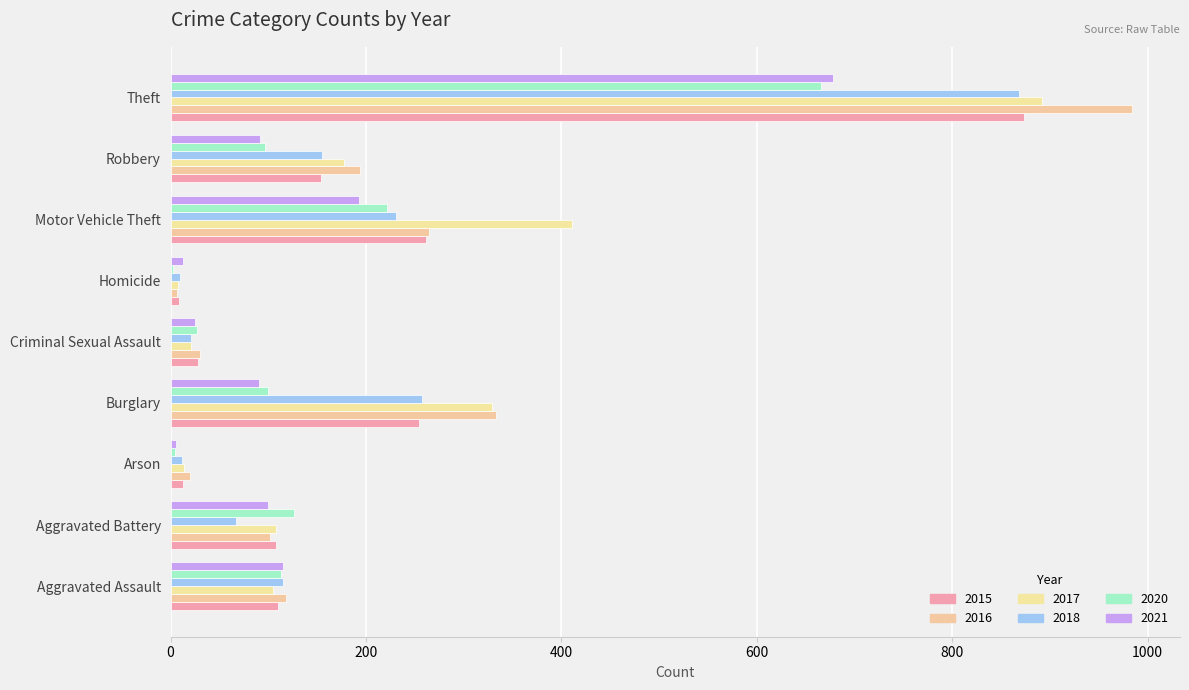

What are all the series names shown in the legend?

2015, 2016, 2017, 2018, 2020, 2021